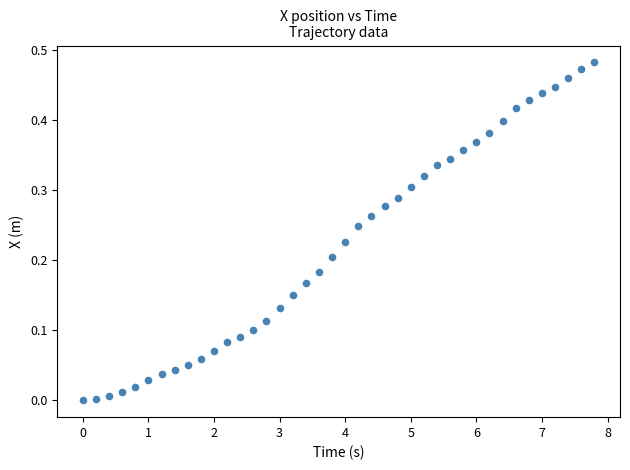

What is the range of X values (max minus min)?

7.8